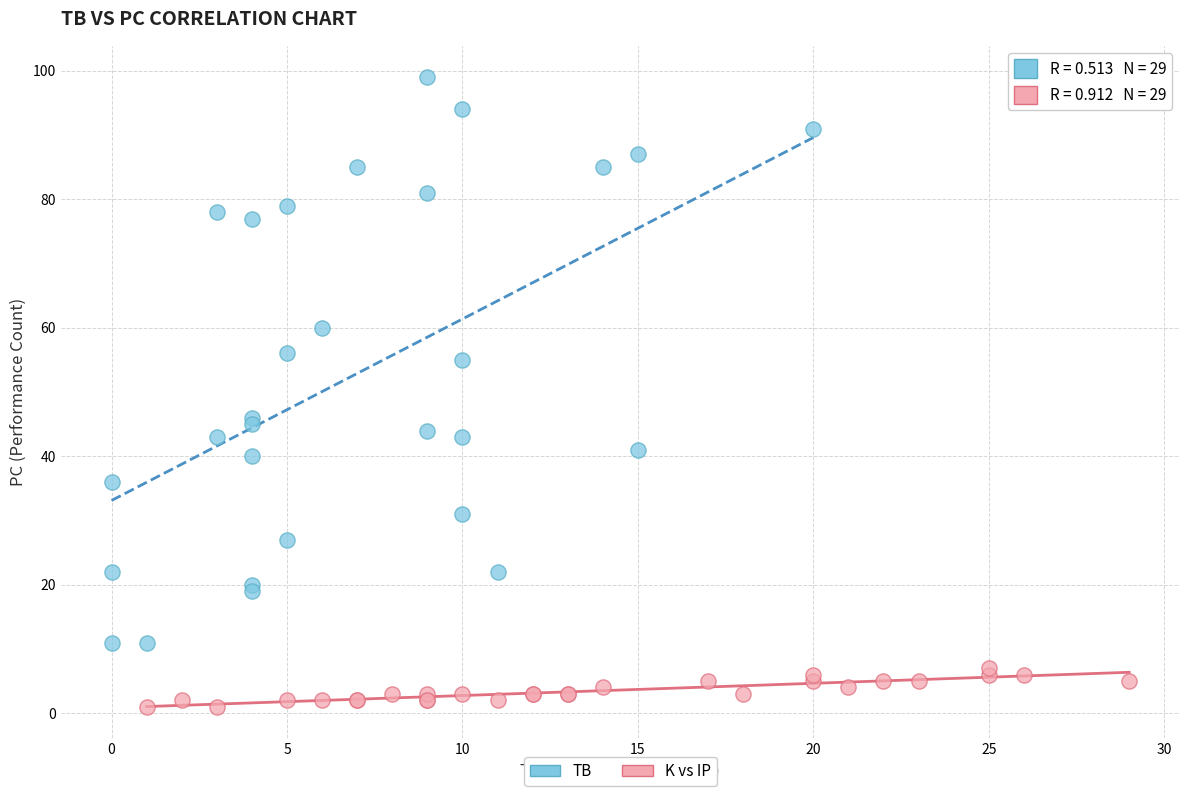

Which series contains the highest Y value?

TB